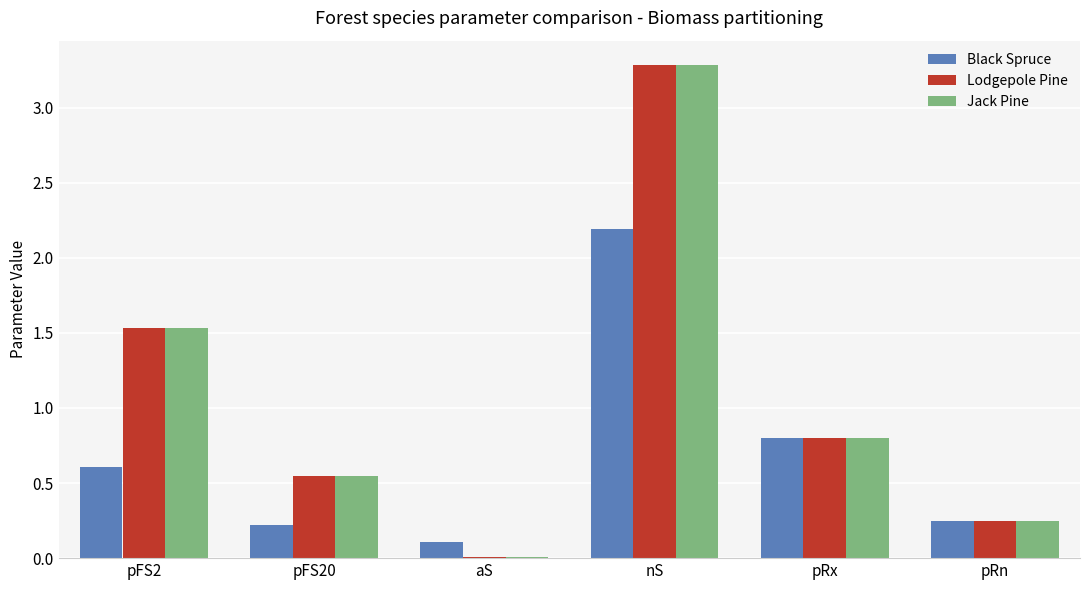

What is the sum of all Jack Pine values?

6.4